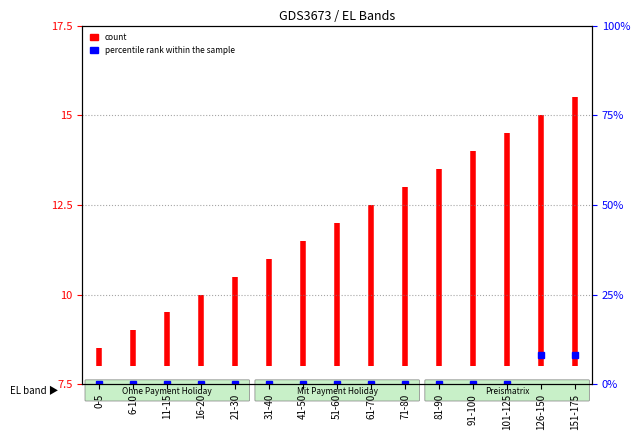

True or false: the data shows 2.0 at 0-5.

False